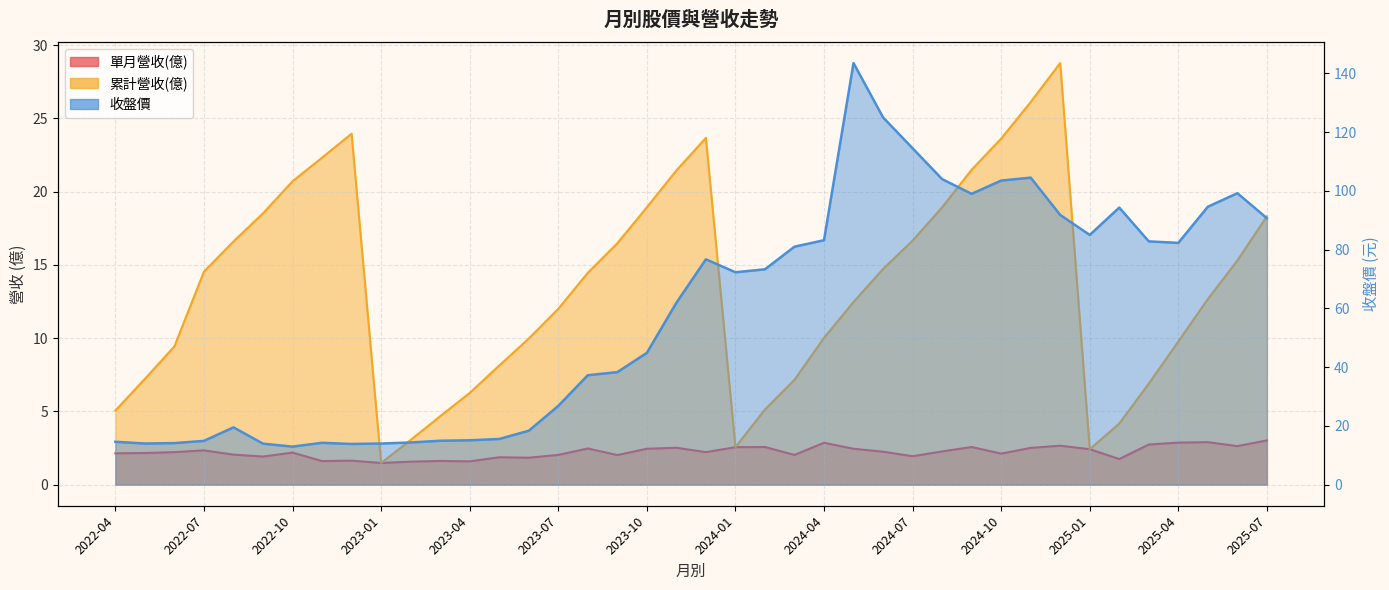

Reading left to right, what are all the values shown in this chart?

單月營收(億): 2.1	2.2	2.2	2.3	2.0	1.9	2.2	1.6	1.6	1.5	1.6	1.6	1.6	1.9	1.8	2.0	2.5	2.0	2.5	2.5	2.2	2.6	2.6	2.0	2.9	2.5	2.2	1.9	2.3	2.6	2.1	2.5	2.7	2.4	1.8	2.7	2.9	2.9	2.6	3.0
累計營收(億): 5.1	7.2	9.4	14.5	16.6	18.5	20.7	22.3	24.0	1.5	3.0	4.7	6.3	8.1	10.0	12.0	14.5	16.5	18.9	21.4	23.7	2.6	5.1	7.2	10.0	12.5	14.7	16.7	18.9	21.5	23.6	26.1	28.8	2.4	4.2	6.9	9.8	12.7	15.3	18.3
收盤價: 14.6	14.0	14.2	14.9	19.5	13.9	12.9	14.2	13.8	14.0	14.3	14.9	15.1	15.6	18.4	26.8	37.2	38.3	44.9	61.9	76.7	72.3	73.3	81.0	83.2	143.5	125.0	114.5	104.0	99.0	103.5	104.5	91.8	85.0	94.3	82.8	82.3	94.6	99.2	90.7